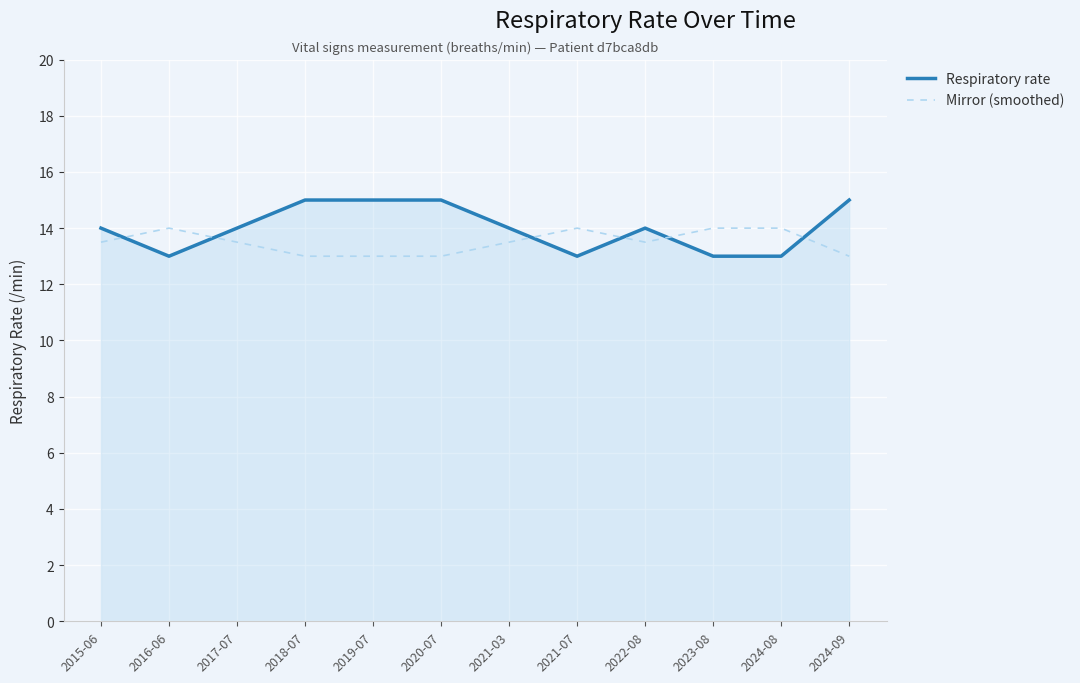

What is the total value across all series at 2019-07?

28.0